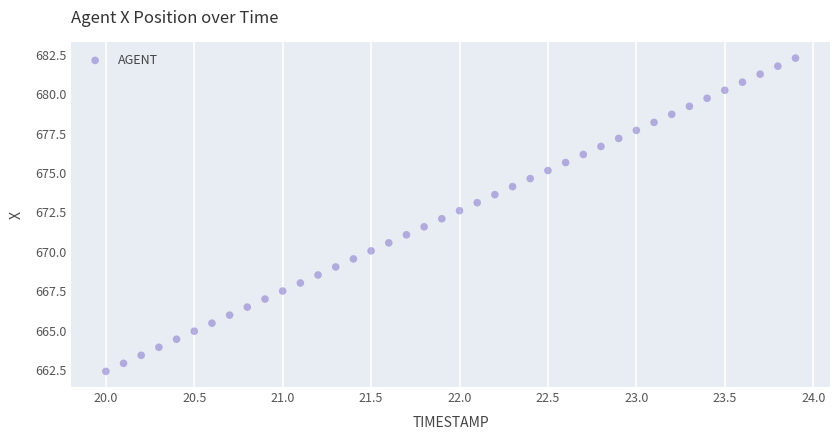

What is the range of X values (max minus min)?

3.9